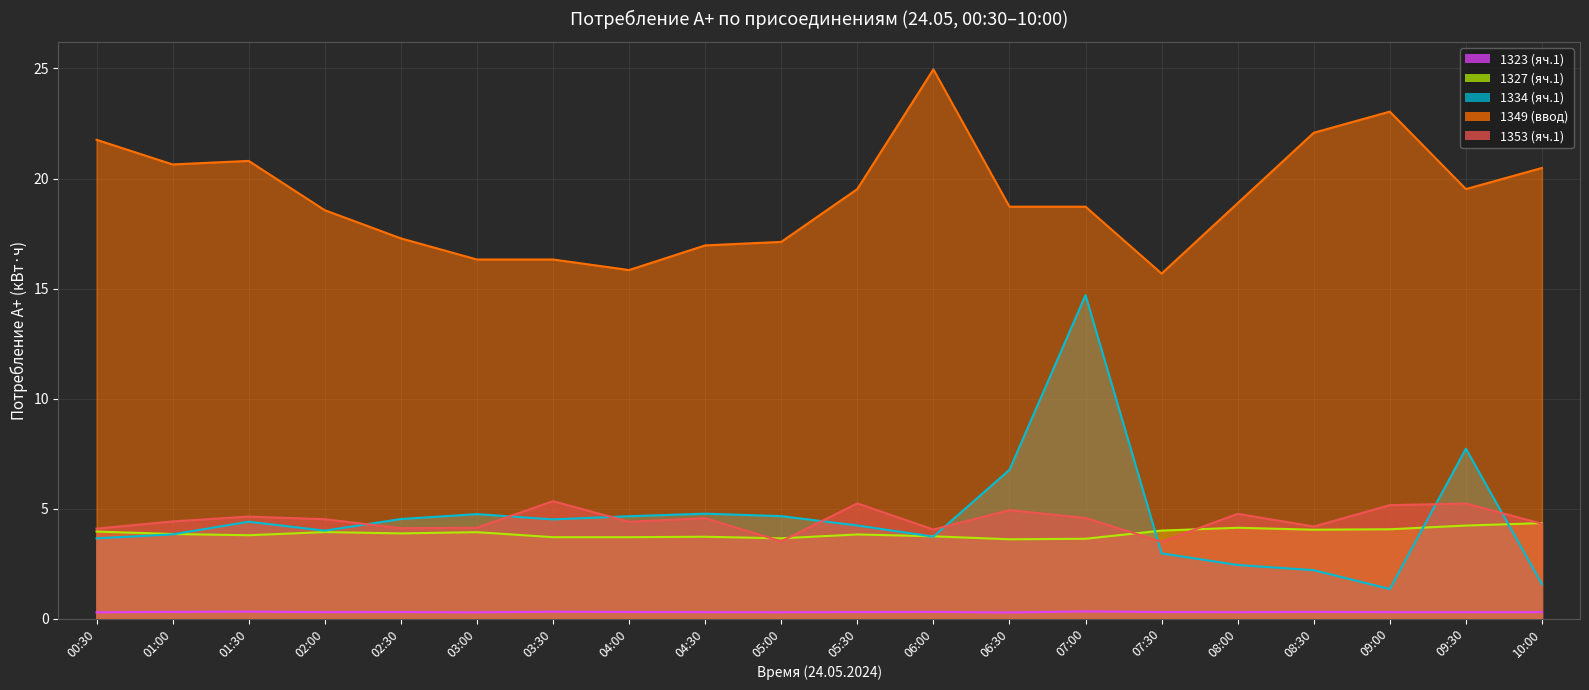

Which category has the highest value in the 1353 (яч.1) series?

03:30